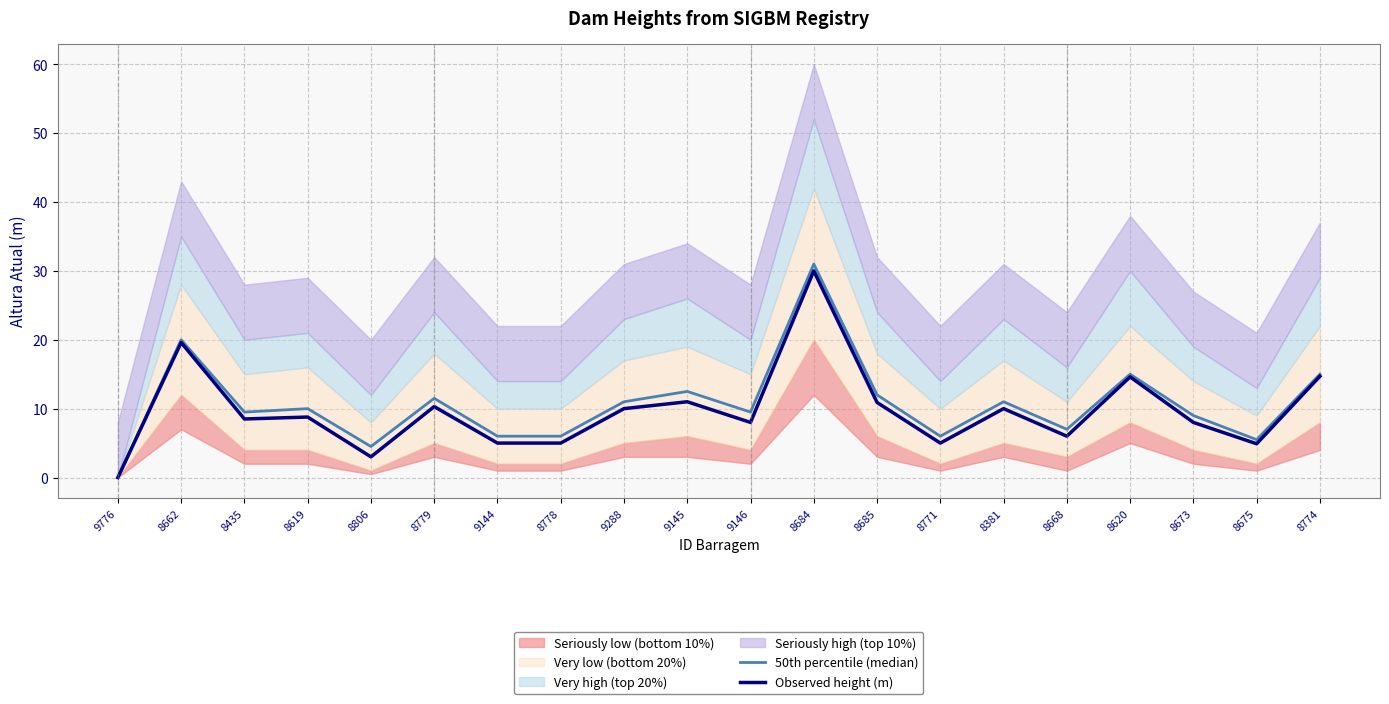

Reading right to left, list all the values displayed in this chart.

50th percentile (median): 8774=15.0	8675=5.5	8673=9.0	8620=15.0	8668=7.0	8381=11.0	8771=6.0	8685=12.0	8684=31.0	9146=9.5	9145=12.5	9288=11.0	8778=6.0	9144=6.0	8779=11.5	8806=4.5	8619=10.0	8435=9.5	8662=20.0	9776=0.0
Observed height (m): 8774=14.7	8675=4.9	8673=8.0	8620=14.6	8668=6.0	8381=10.0	8771=5.0	8685=10.9	8684=30.0	9146=8.0	9145=11.0	9288=10.0	8778=5.0	9144=5.0	8779=10.3	8806=3.0	8619=8.8	8435=8.5	8662=19.6	9776=0.0